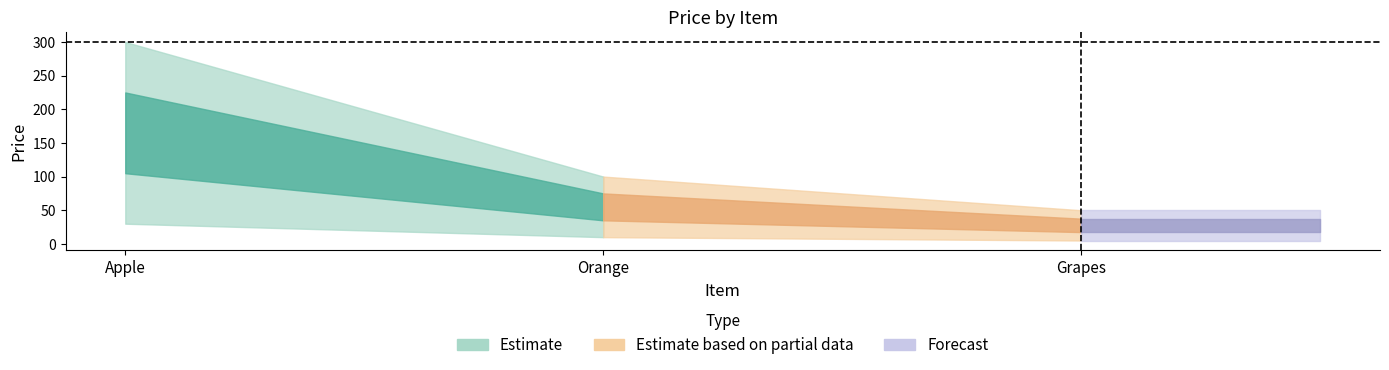

What is the ratio of the value at Orange to the value at Apple?

0.3